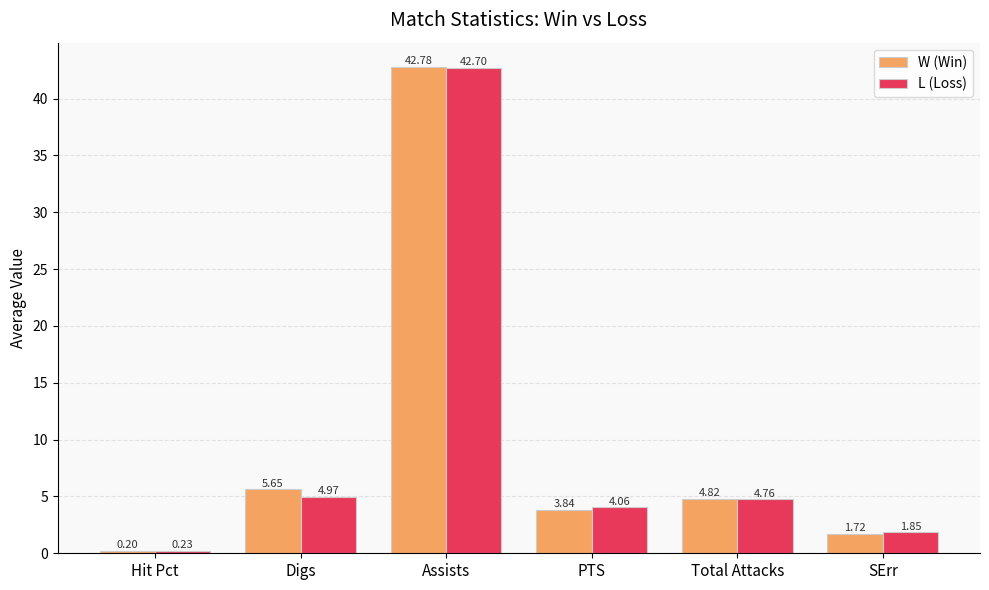

Rank the categories by W (Win) value from highest to lowest.

Assists, Digs, Total Attacks, PTS, SErr, Hit Pct